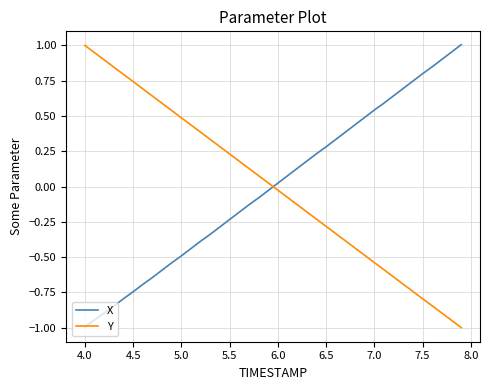

True or false: Y and X intersect in this chart.

True